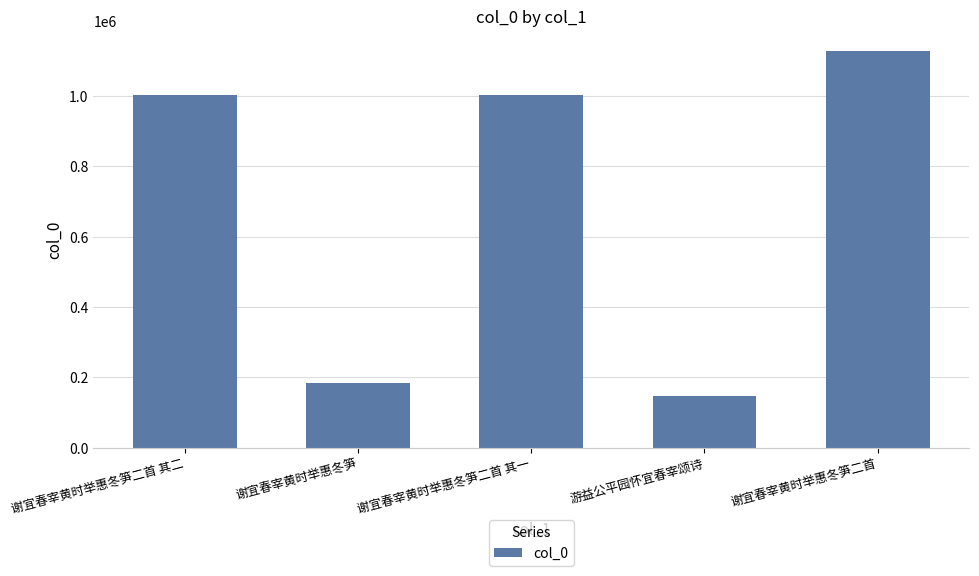

How many bars are there in total?

5